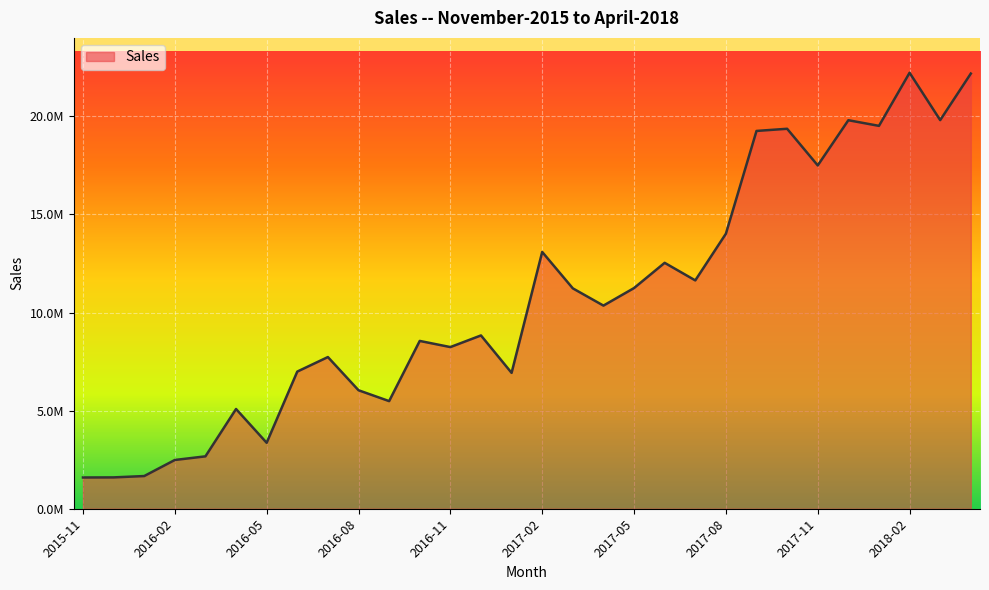

Is this an area chart (filled region under the line)?

Yes